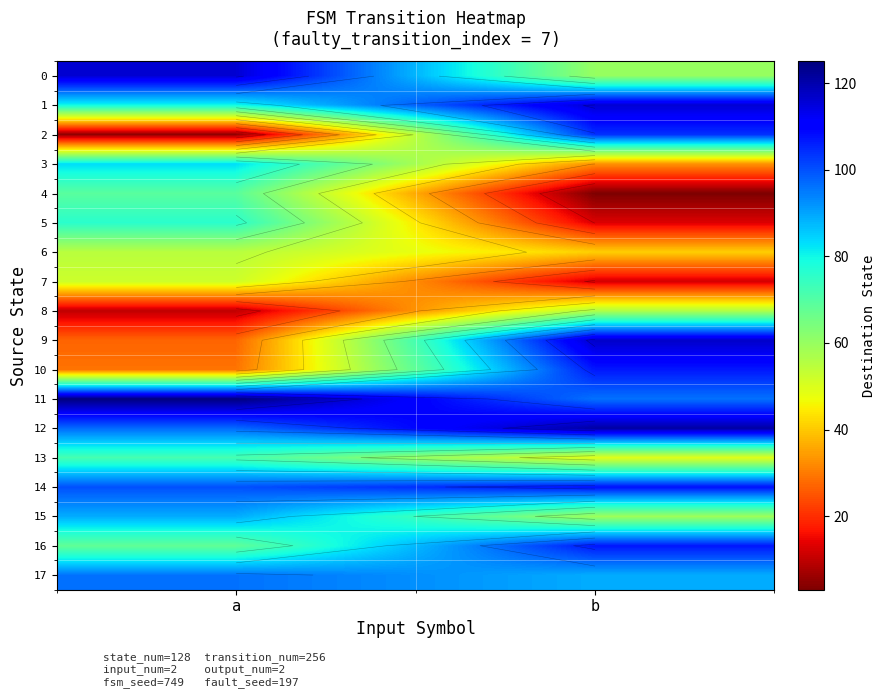

Is it true that 11 equals 33 at a?

False